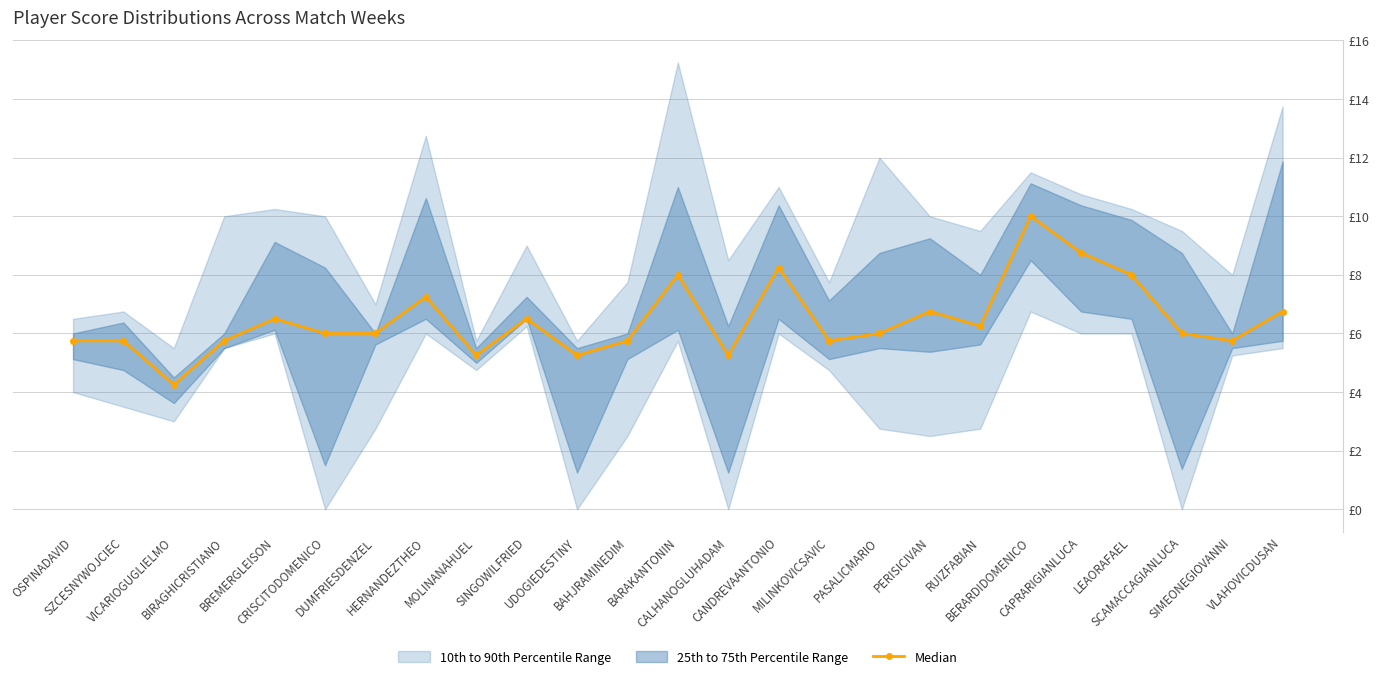

What is the change in value from BARAKANTONIN to SIMEONEGIOVANNI?

-2.2